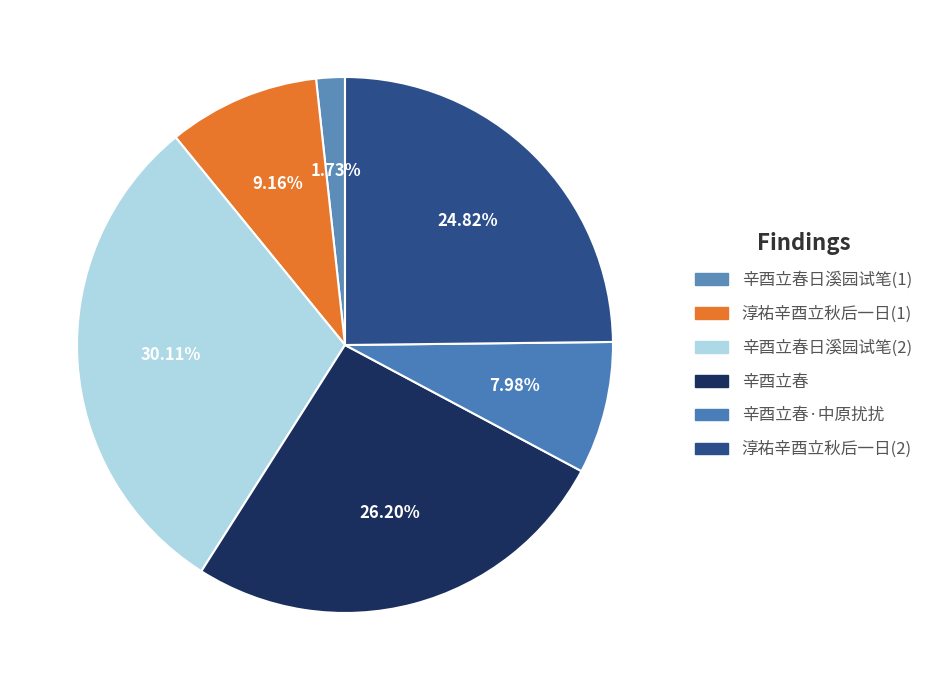

Is there a majority slice in this chart?

No